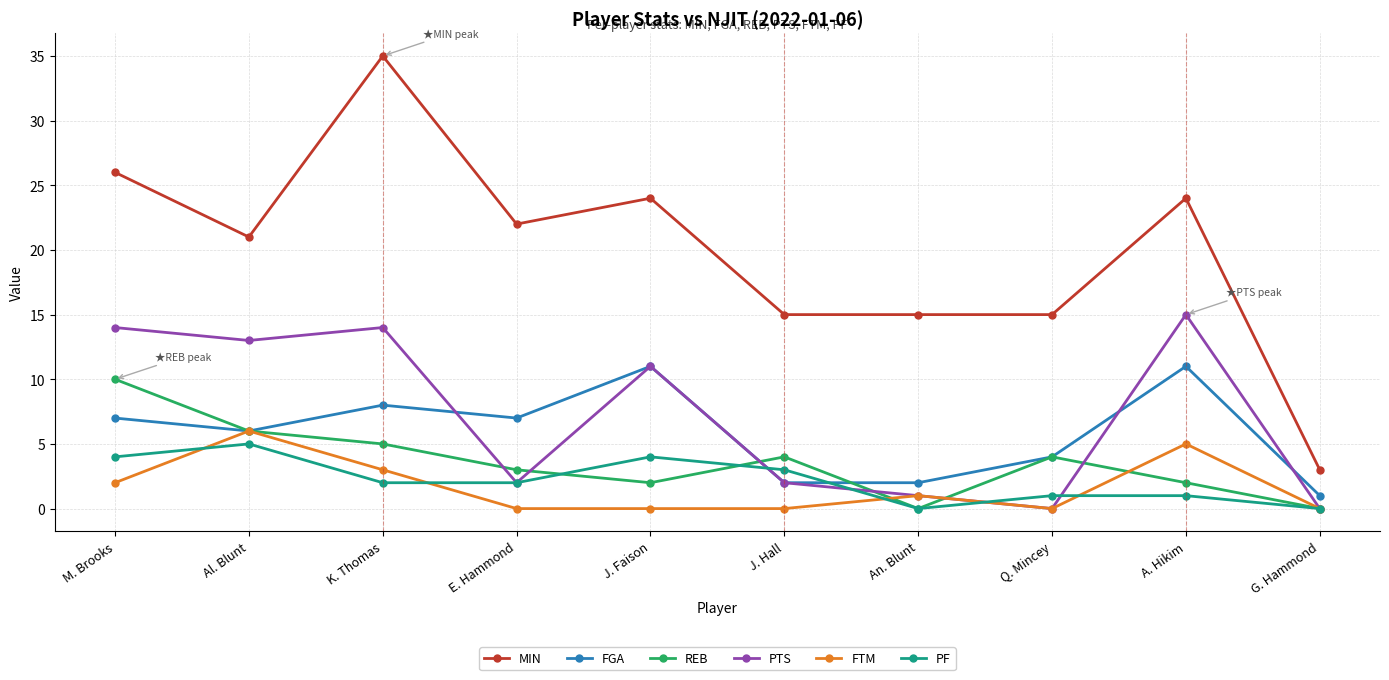

At which label is MIN closest to 19?

Al. Blunt